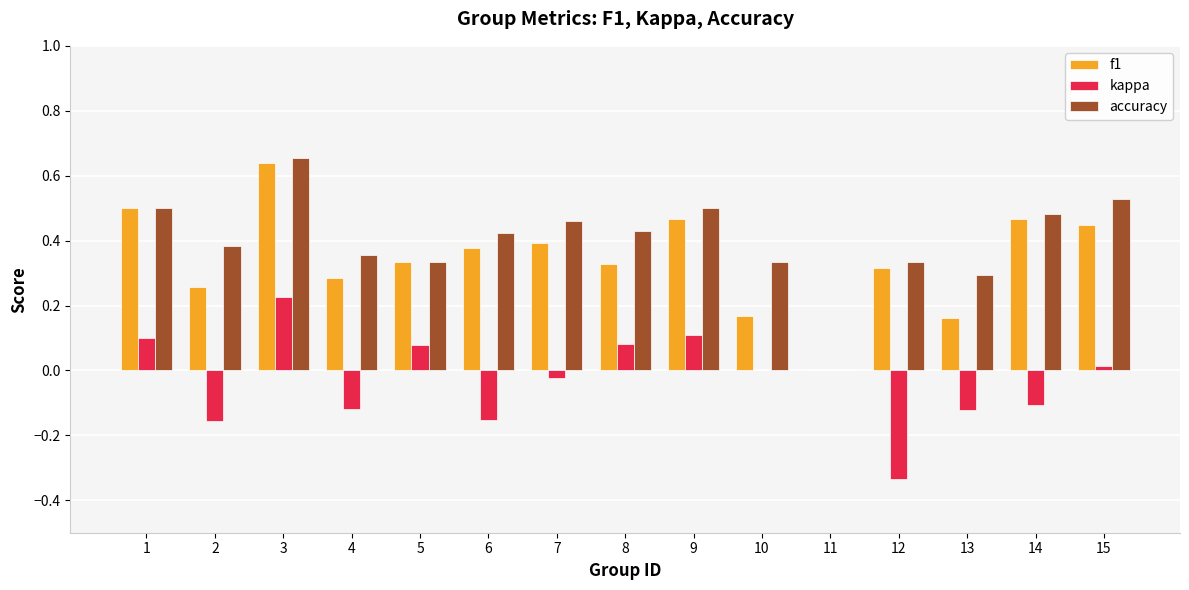

Which label corresponds to the largest value in the chart?

3